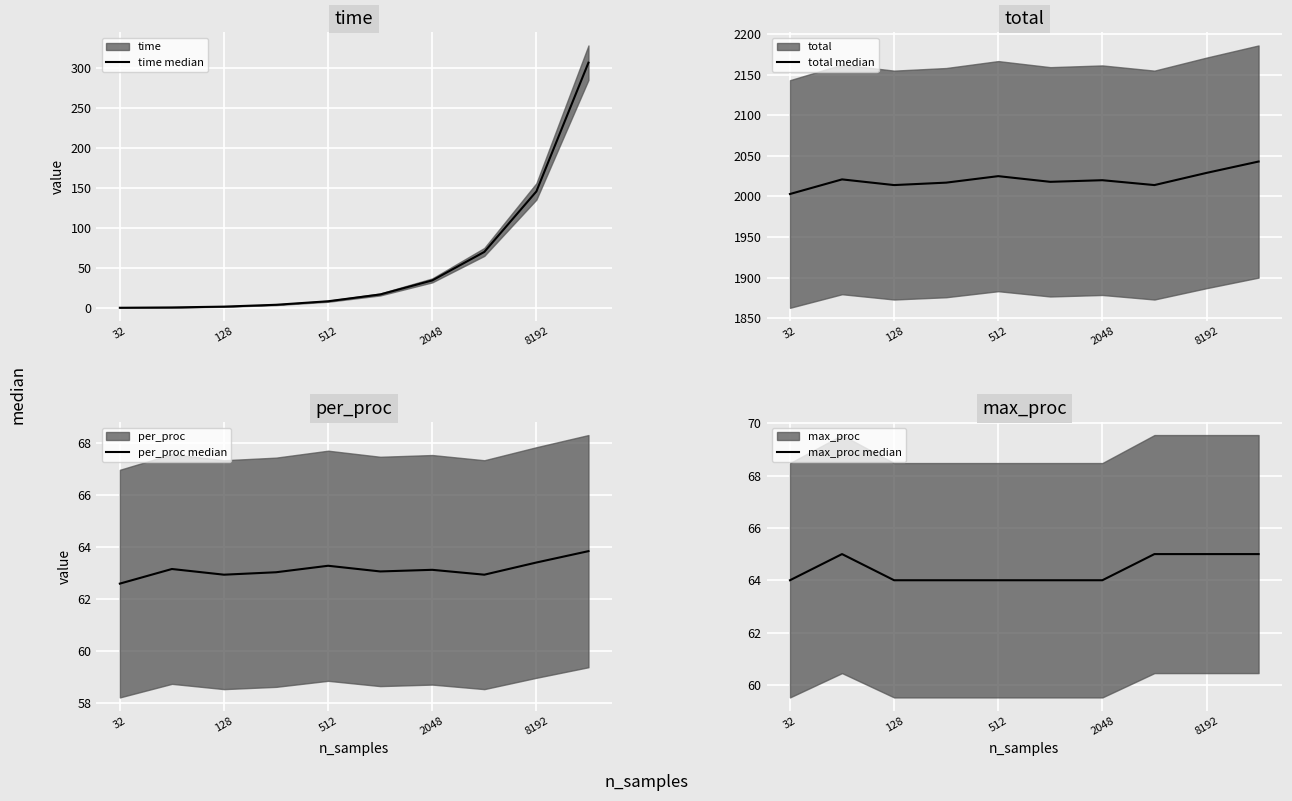

How many data points in total median are less than 2020?

5